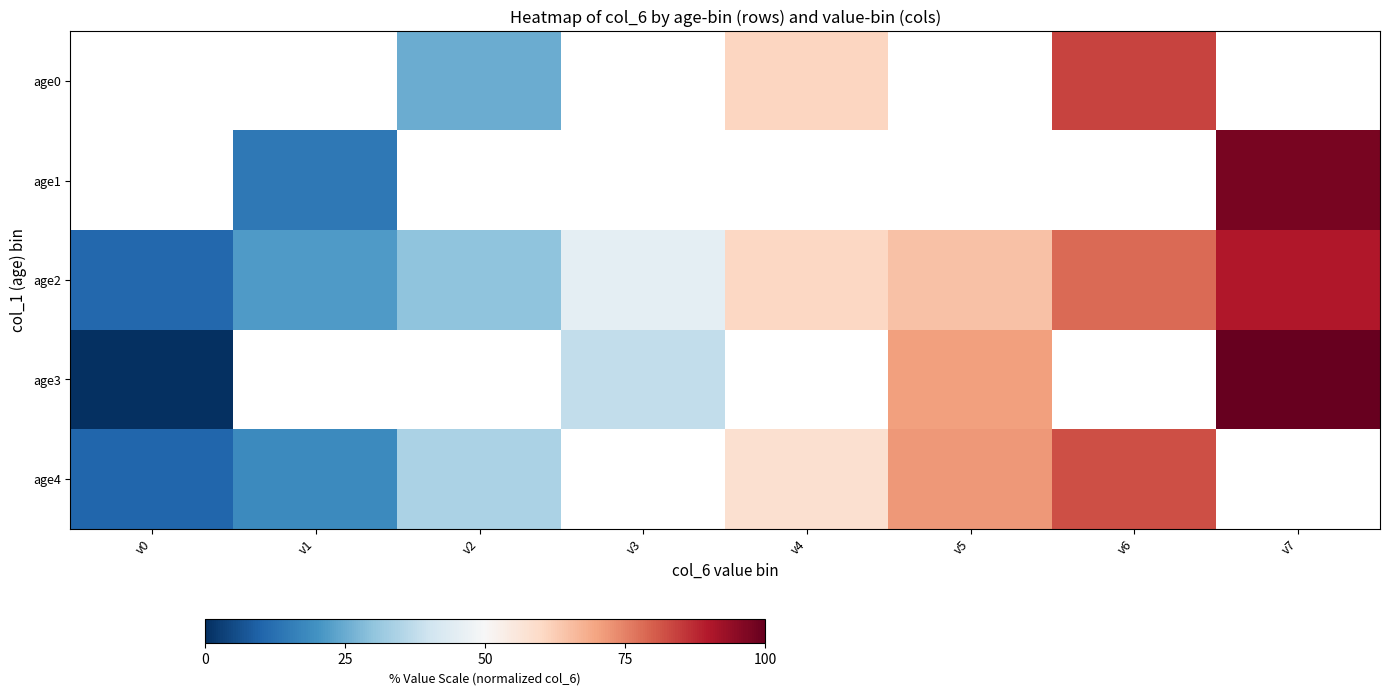

At which label is age4 closest to 46?

v2